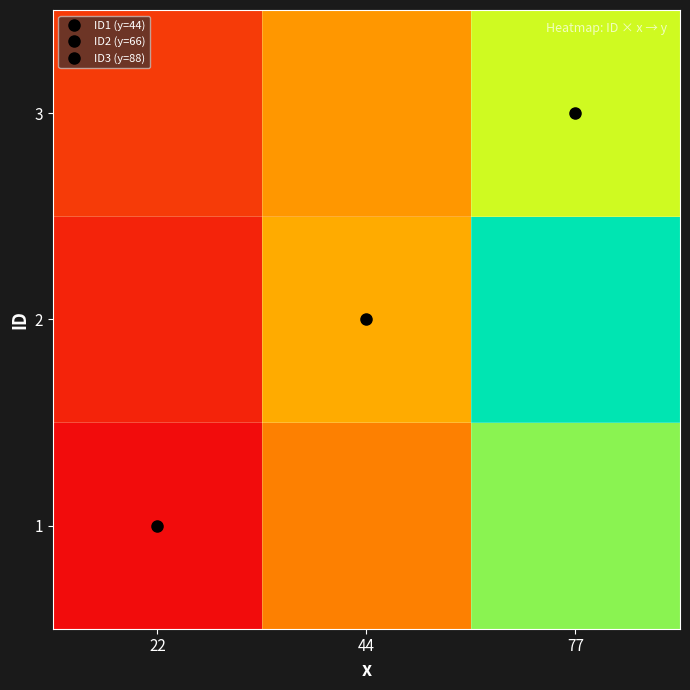

Reading left to right, what are all the values shown in this chart?

1: 22=16.5	44=44.0	77=90.8
2: 22=22.0	44=55.0	77=107.2
3: 22=27.5	44=49.5	77=82.5